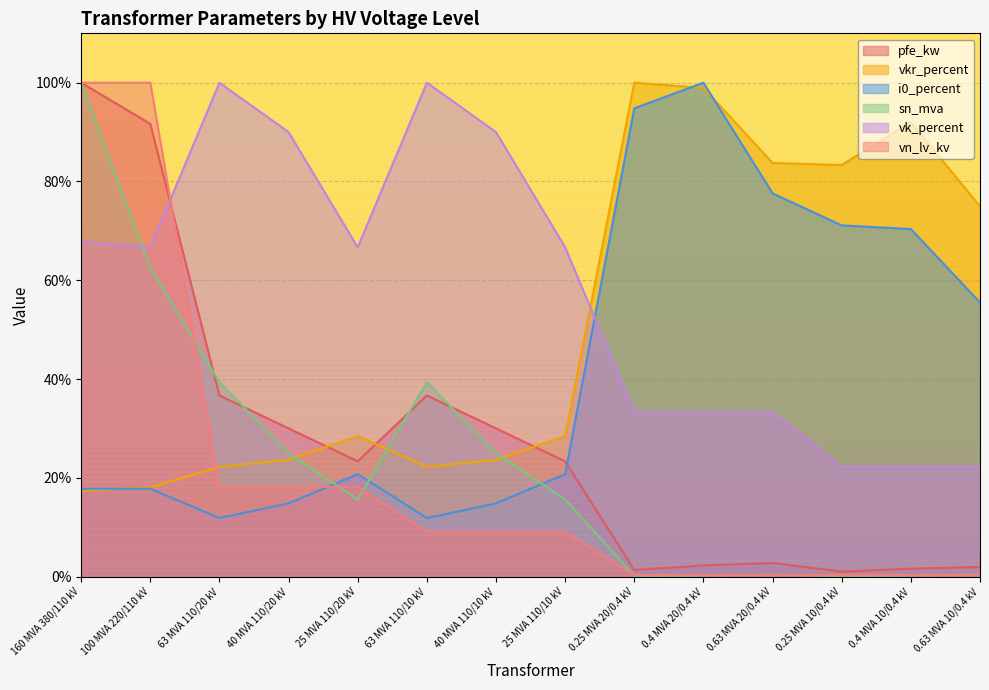

Reading left to right, list all the values displayed in this chart.

pfe_kw: 160 MVA 380/110 kV=100.0	100 MVA 220/110 kV=91.7	63 MVA 110/20 kV=36.7	40 MVA 110/20 kV=30.0	25 MVA 110/20 kV=23.3	63 MVA 110/10 kV=36.7	40 MVA 110/10 kV=30.0	25 MVA 110/10 kV=23.3	0.25 MVA 20/0.4 kV=1.3	0.4 MVA 20/0.4 kV=2.3	0.63 MVA 20/0.4 kV=2.8	0.25 MVA 10/0.4 kV=1.0	0.4 MVA 10/0.4 kV=1.6	0.63 MVA 10/0.4 kV=2.0
vkr_percent: 160 MVA 380/110 kV=17.4	100 MVA 220/110 kV=18.1	63 MVA 110/20 kV=22.2	40 MVA 110/20 kV=23.6	25 MVA 110/20 kV=28.5	63 MVA 110/10 kV=22.2	40 MVA 110/10 kV=23.6	25 MVA 110/10 kV=28.5	0.25 MVA 20/0.4 kV=100.0	0.4 MVA 20/0.4 kV=99.0	0.63 MVA 20/0.4 kV=83.8	0.25 MVA 10/0.4 kV=83.3	0.4 MVA 10/0.4 kV=92.0	0.63 MVA 10/0.4 kV=75.0
i0_percent: 160 MVA 380/110 kV=17.8	100 MVA 220/110 kV=17.8	63 MVA 110/20 kV=11.9	40 MVA 110/20 kV=14.8	25 MVA 110/20 kV=20.7	63 MVA 110/10 kV=11.9	40 MVA 110/10 kV=14.8	25 MVA 110/10 kV=20.7	0.25 MVA 20/0.4 kV=94.8	0.4 MVA 20/0.4 kV=100.0	0.63 MVA 20/0.4 kV=77.6	0.25 MVA 10/0.4 kV=71.1	0.4 MVA 10/0.4 kV=70.4	0.63 MVA 10/0.4 kV=55.5
sn_mva: 160 MVA 380/110 kV=100.0	100 MVA 220/110 kV=62.5	63 MVA 110/20 kV=39.4	40 MVA 110/20 kV=25.0	25 MVA 110/20 kV=15.6	63 MVA 110/10 kV=39.4	40 MVA 110/10 kV=25.0	25 MVA 110/10 kV=15.6	0.25 MVA 20/0.4 kV=0.2	0.4 MVA 20/0.4 kV=0.2	0.63 MVA 20/0.4 kV=0.4	0.25 MVA 10/0.4 kV=0.2	0.4 MVA 10/0.4 kV=0.2	0.63 MVA 10/0.4 kV=0.4
vk_percent: 160 MVA 380/110 kV=67.8	100 MVA 220/110 kV=66.7	63 MVA 110/20 kV=100.0	40 MVA 110/20 kV=90.0	25 MVA 110/20 kV=66.7	63 MVA 110/10 kV=100.0	40 MVA 110/10 kV=90.0	25 MVA 110/10 kV=66.7	0.25 MVA 20/0.4 kV=33.3	0.4 MVA 20/0.4 kV=33.3	0.63 MVA 20/0.4 kV=33.3	0.25 MVA 10/0.4 kV=22.2	0.4 MVA 10/0.4 kV=22.2	0.63 MVA 10/0.4 kV=22.2
vn_lv_kv: 160 MVA 380/110 kV=100.0	100 MVA 220/110 kV=100.0	63 MVA 110/20 kV=18.2	40 MVA 110/20 kV=18.2	25 MVA 110/20 kV=18.2	63 MVA 110/10 kV=9.1	40 MVA 110/10 kV=9.1	25 MVA 110/10 kV=9.1	0.25 MVA 20/0.4 kV=0.4	0.4 MVA 20/0.4 kV=0.4	0.63 MVA 20/0.4 kV=0.4	0.25 MVA 10/0.4 kV=0.4	0.4 MVA 10/0.4 kV=0.4	0.63 MVA 10/0.4 kV=0.4